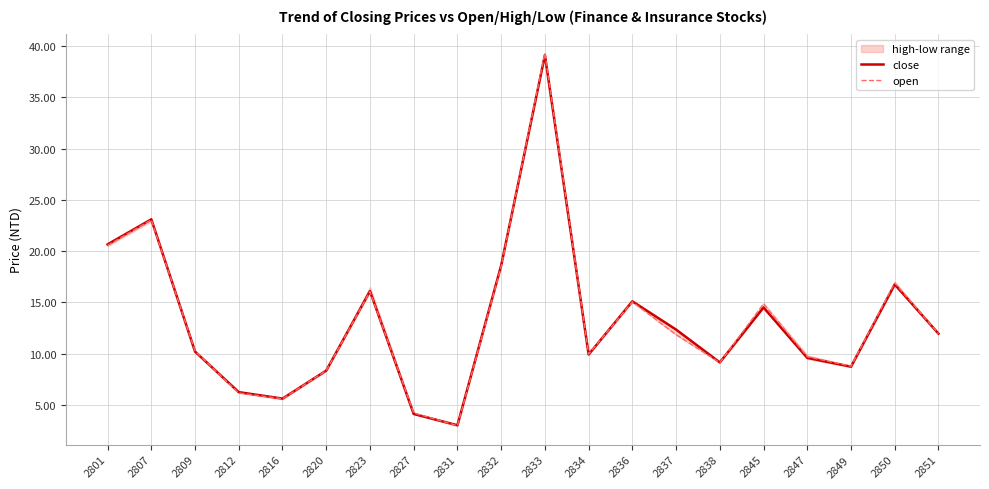

What is the difference between the maximum and minimum values in the close series?

36.1